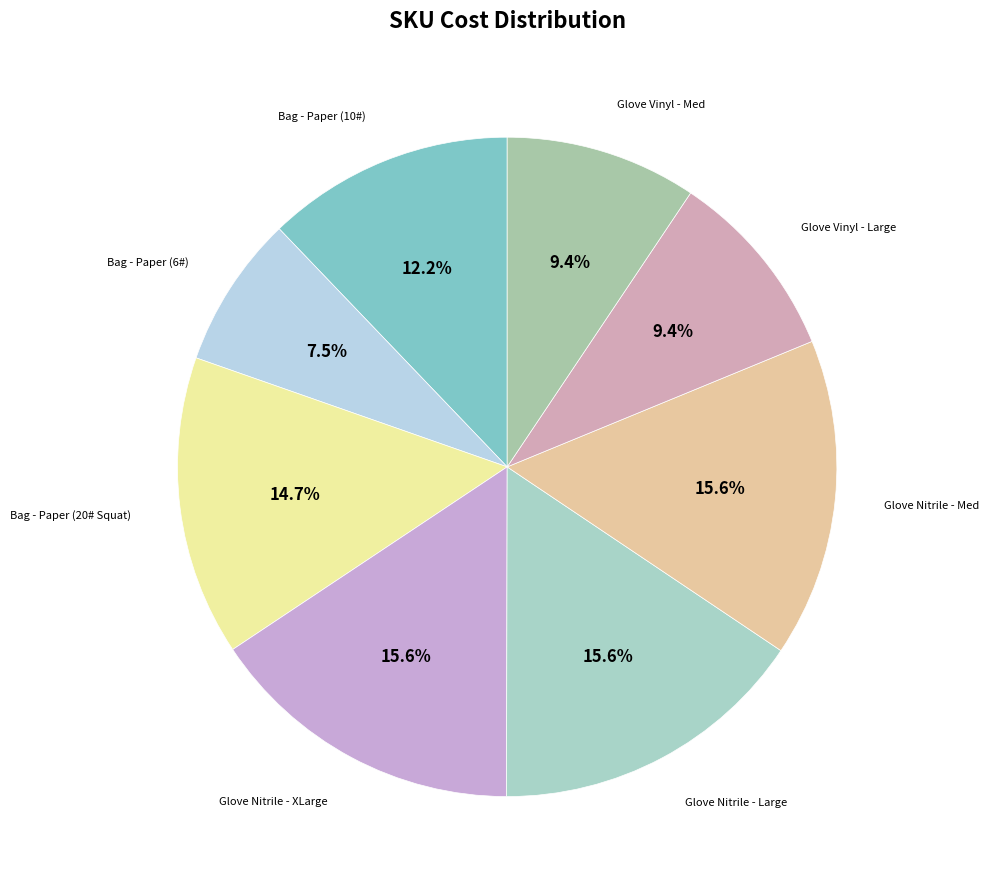

How many segments does this pie chart have?

8